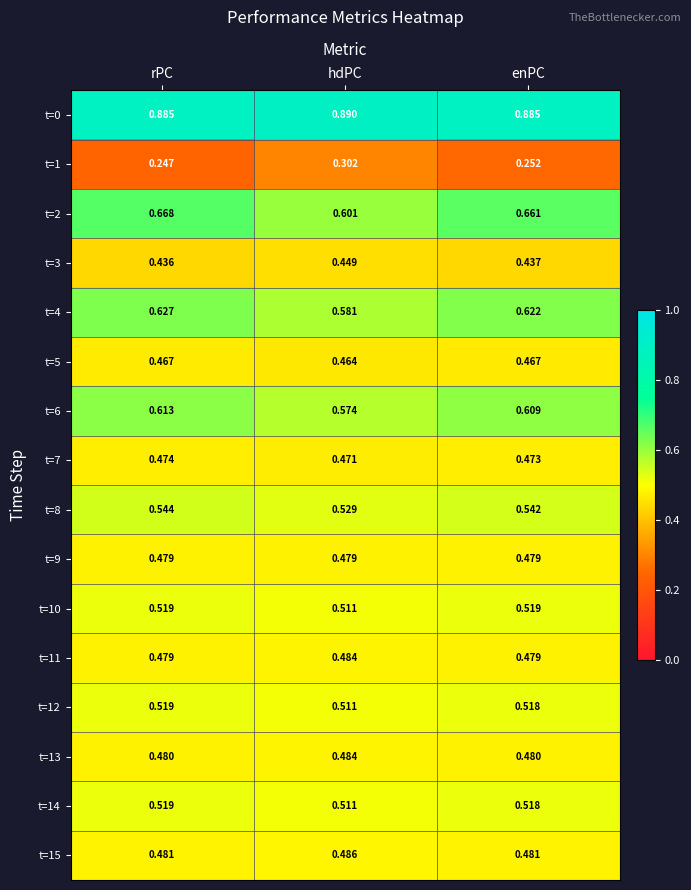

At which category is the sum across all series the highest?

rPC